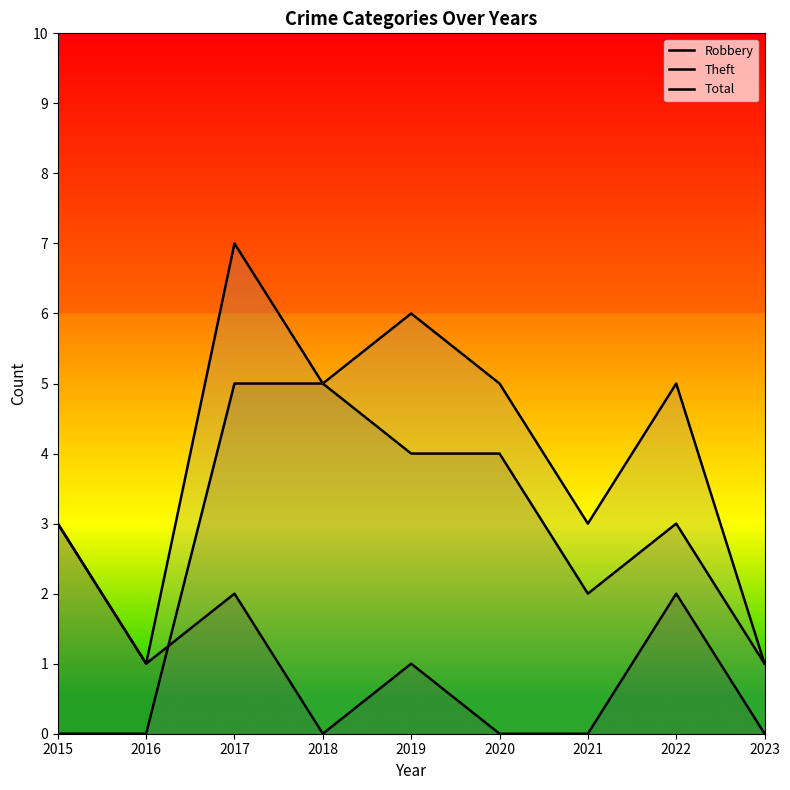

True or false: Robbery has more than 0 interior local peaks.

True